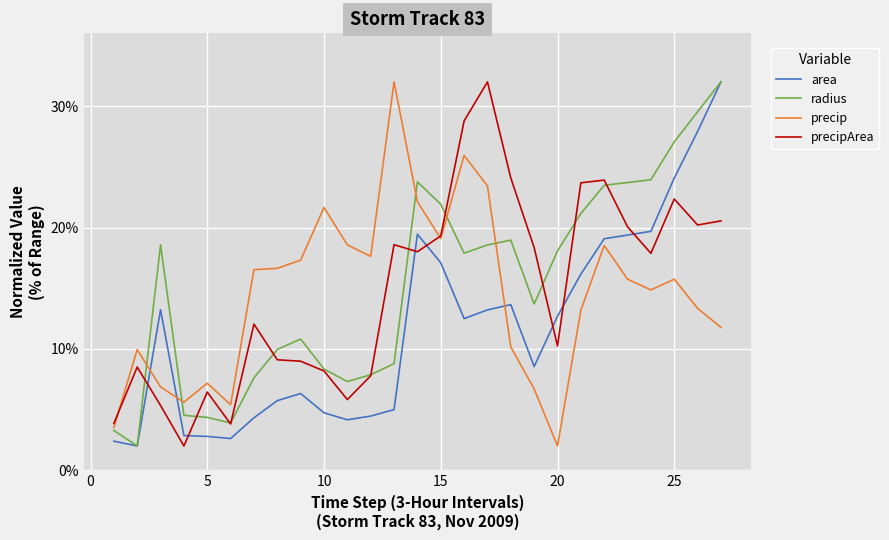

What is the difference between the maximum and minimum values in the radius series?

30.0